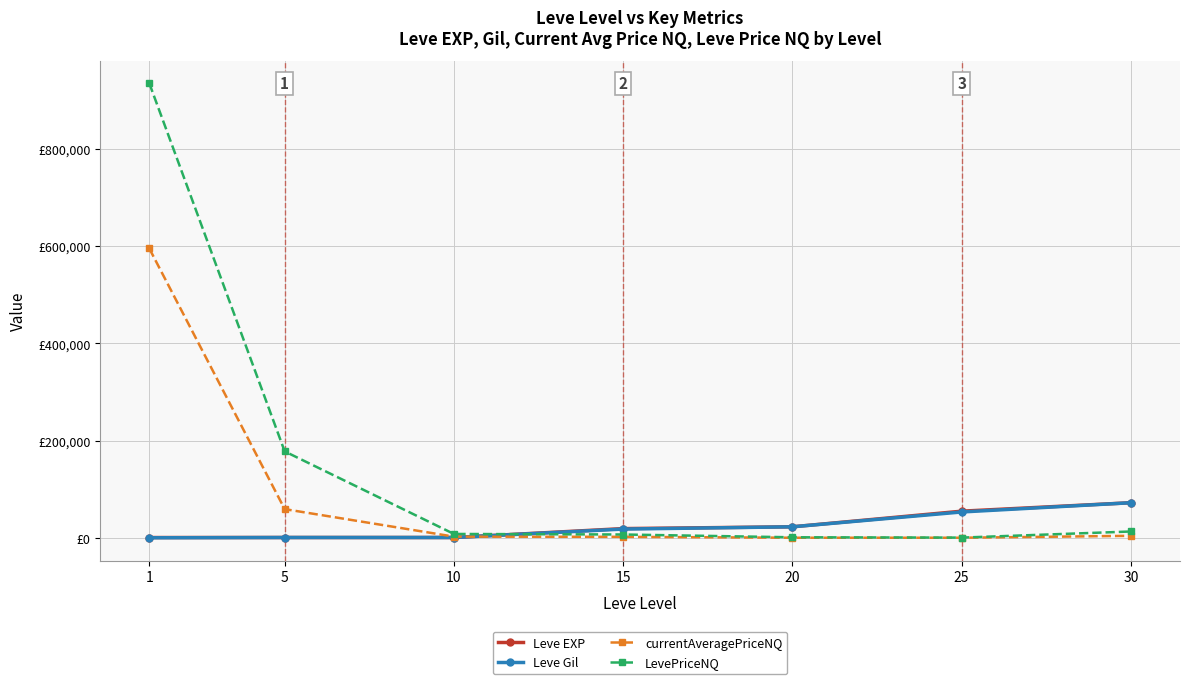

Rank the categories by Leve EXP value from lowest to highest.

1, 5, 10, 15, 20, 25, 30